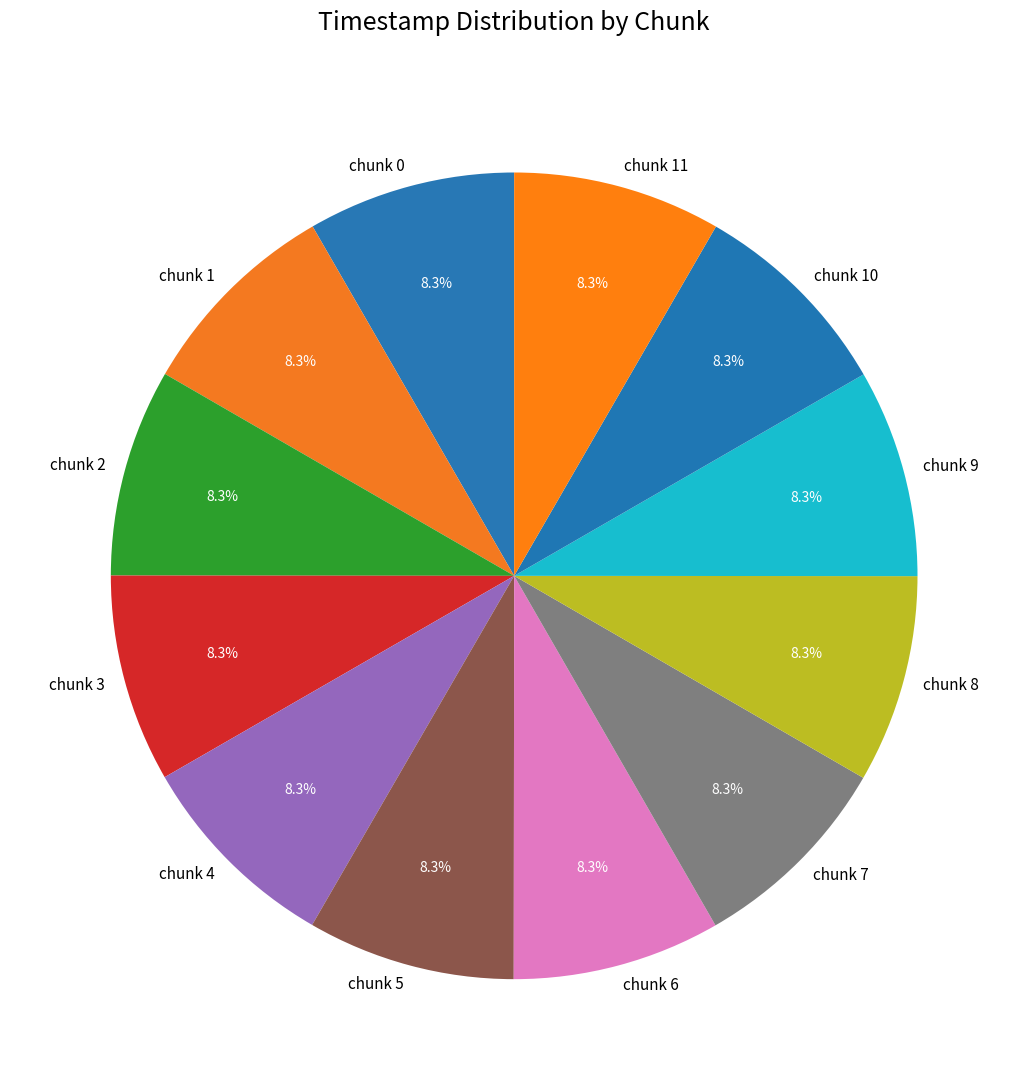

Approximately how many times larger is the value at chunk 6 compared to chunk 4?

1.0